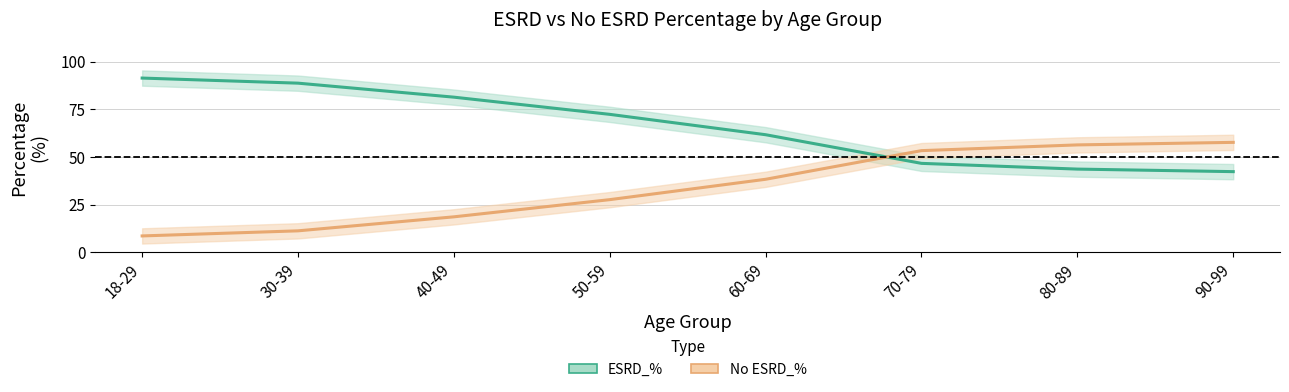

Where do No ESRD_% and ESRD_% first cross each other?

60-69 and 70-79